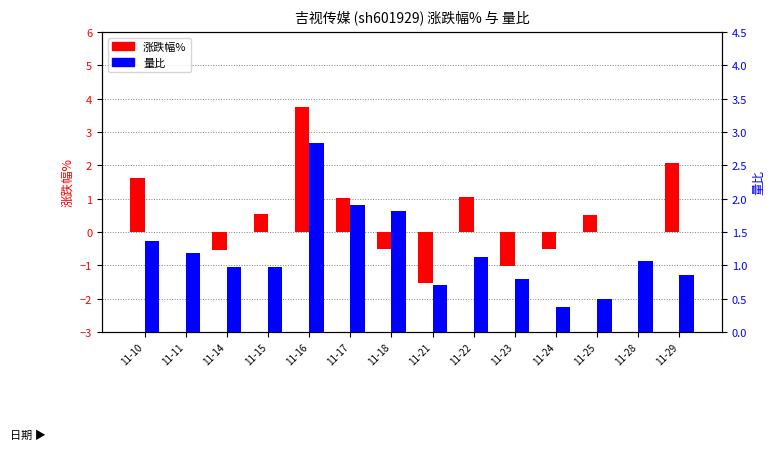

What is the total value across all series at 11-16?

6.6